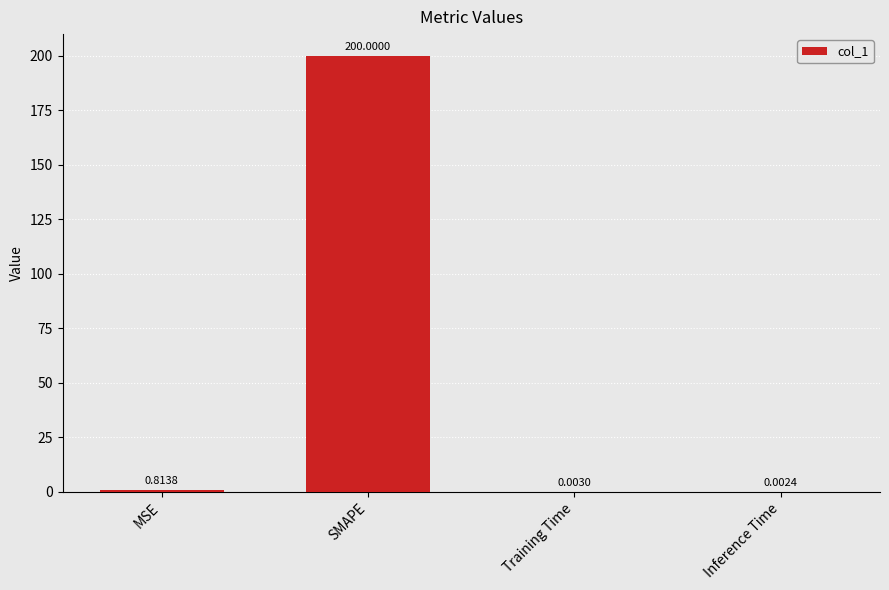

What is the sum of all values?

200.8